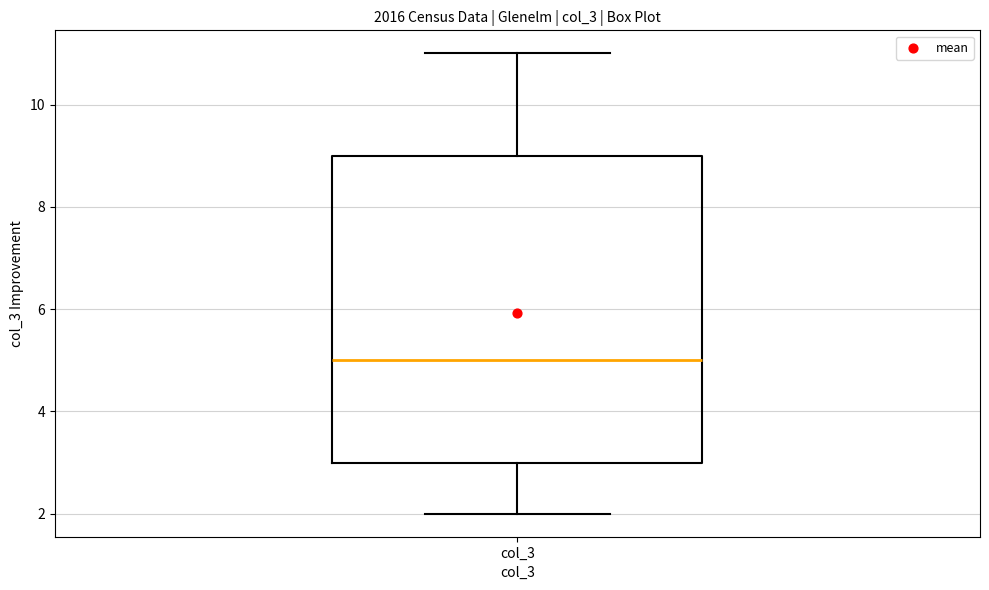

Read this box plot against the y-axis: the position of the median line, the range covered by the box, and the ends of both whiskers. The values are not printed on the chart, so give them approximately, as read against the axis.

median 5, box 3 to 9, whiskers 2 to 11